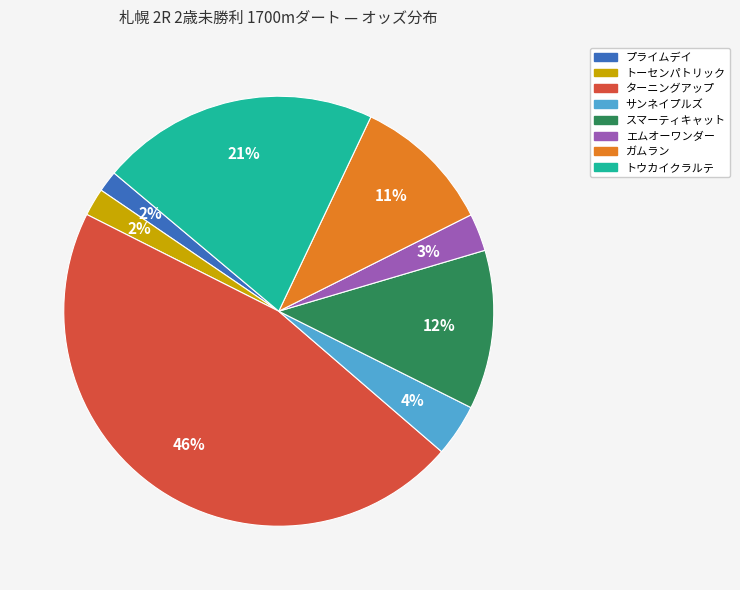

True or false: ガムラン accounts for 11% of the total.

True